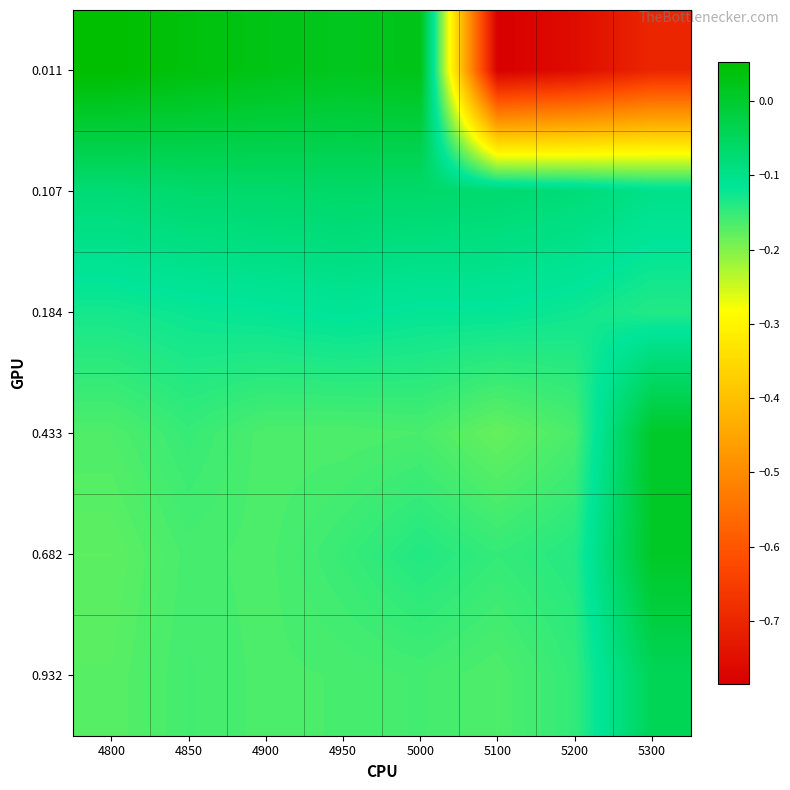

Which series has the widest spread of values?

0.011